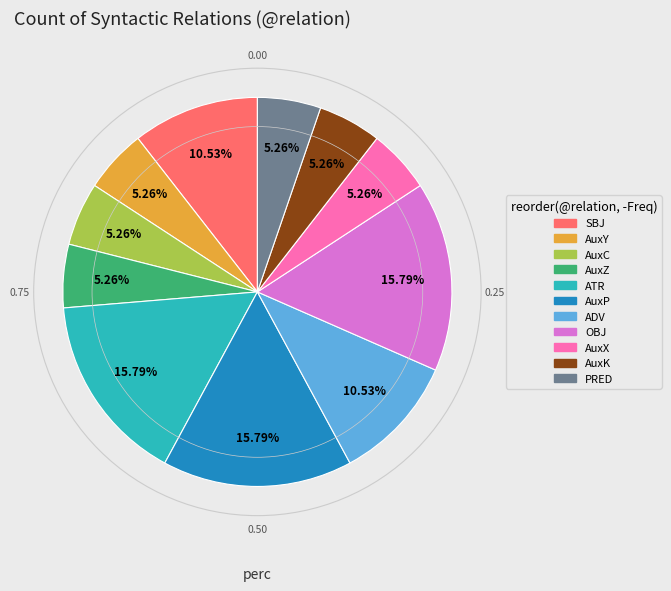

The SBJ slice represents 11% of the pie. True or false?

True